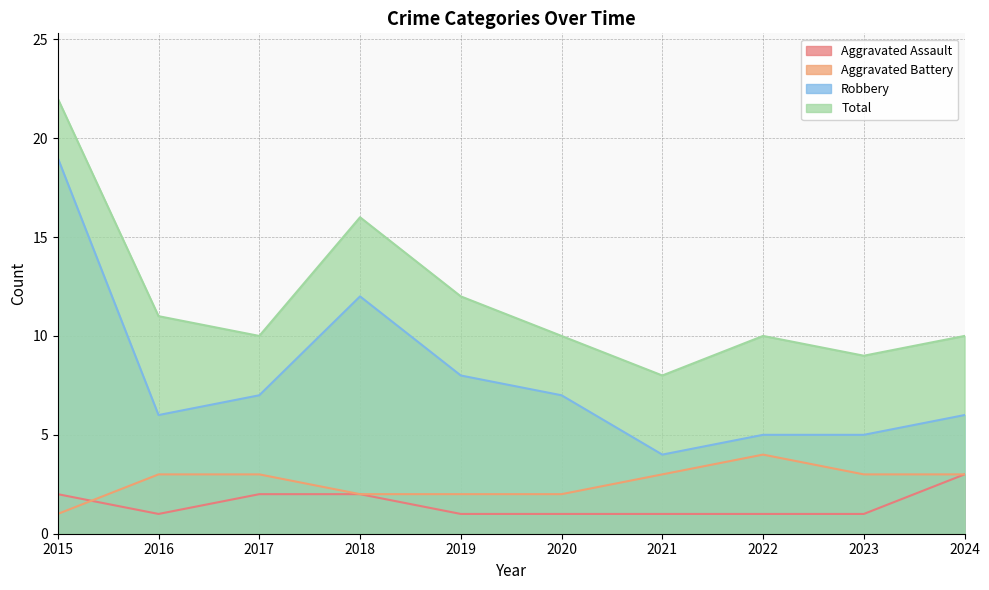

What is the maximum value shown in the chart?

22